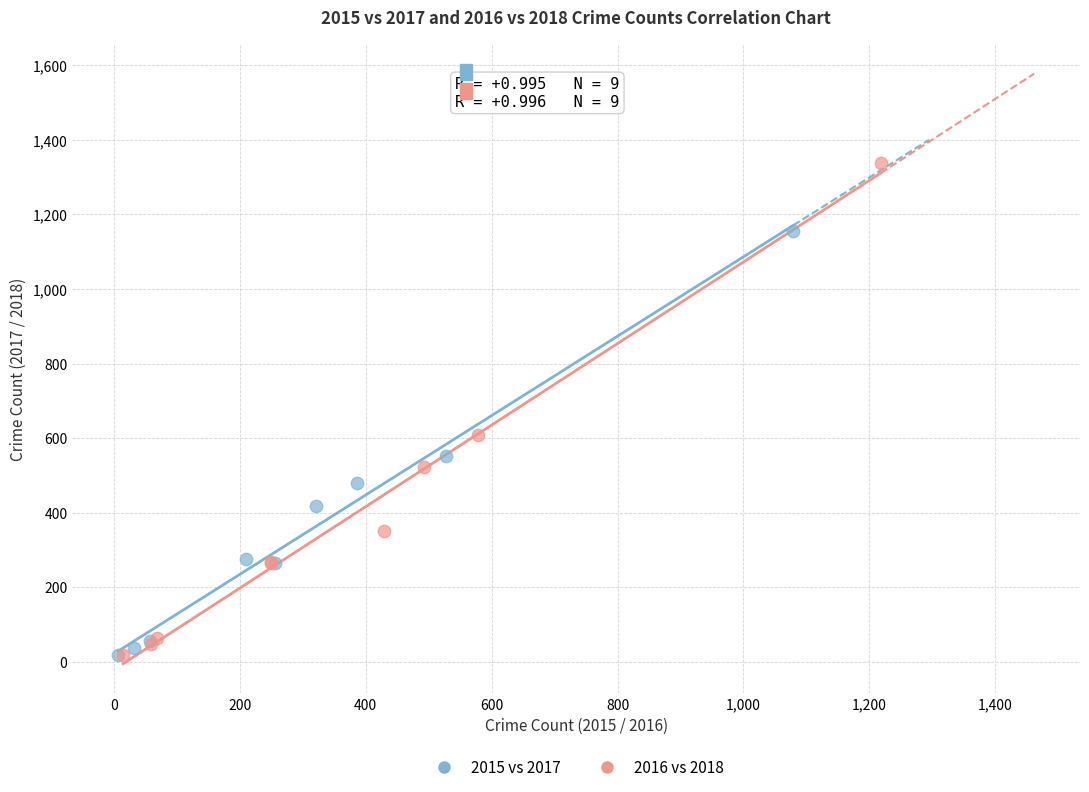

Which series has the widest spread of Y values?

2016 vs 2018